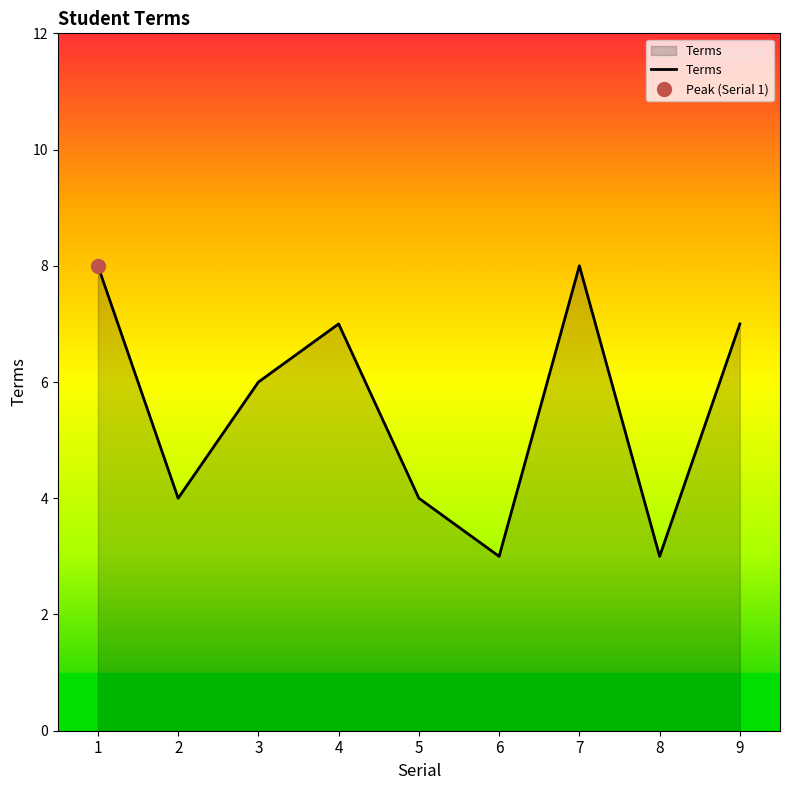

Rank the categories by value from lowest to highest.

6, 8, 2, 5, 3, 4, 9, 1, 7